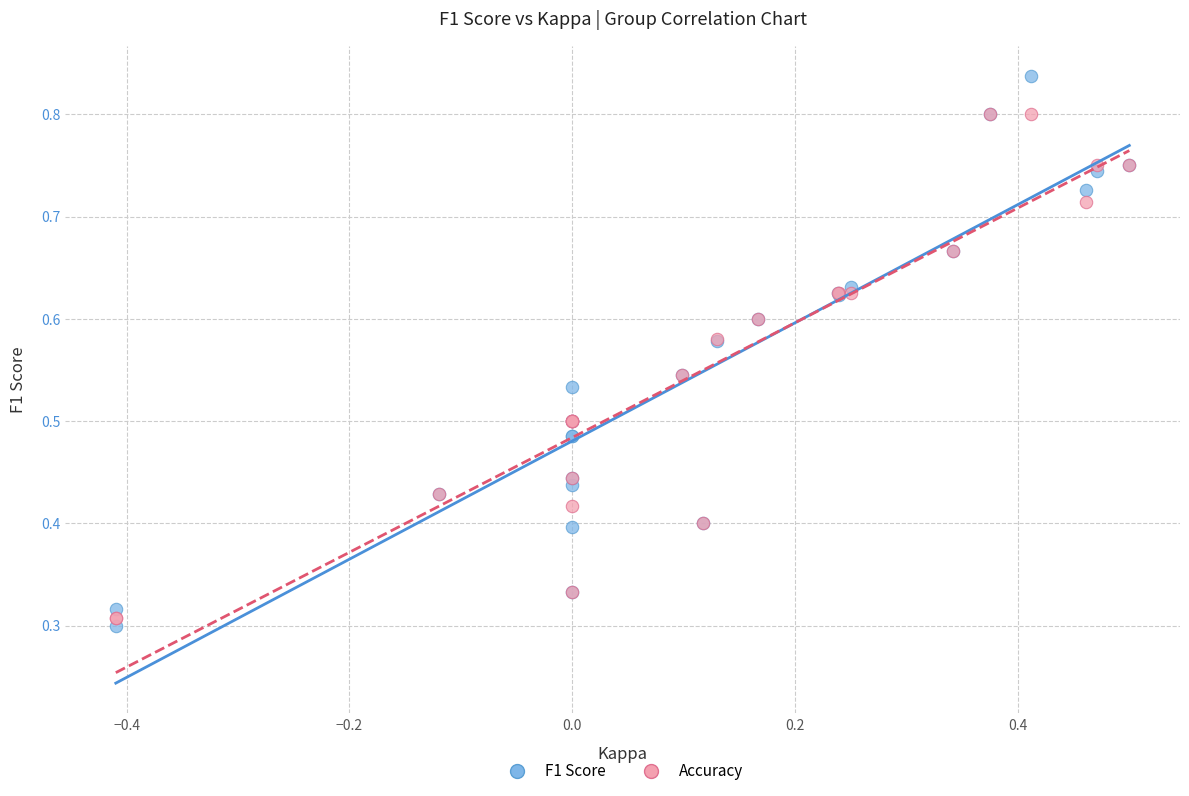

Which series has the largest Y range (max minus min)?

F1 Score